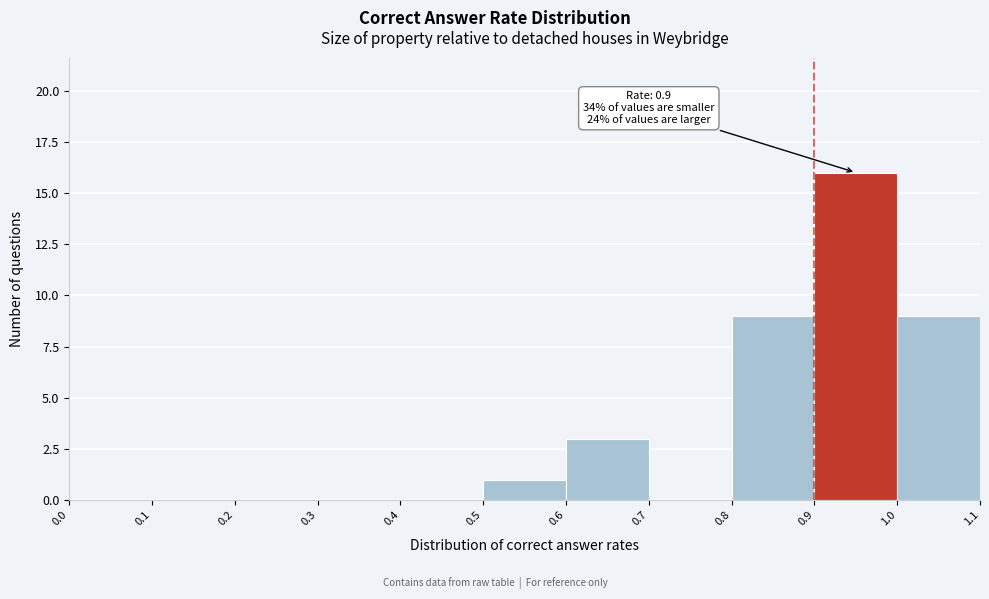

Which range on the x-axis has the tallest bar?

0.9 to 1.0